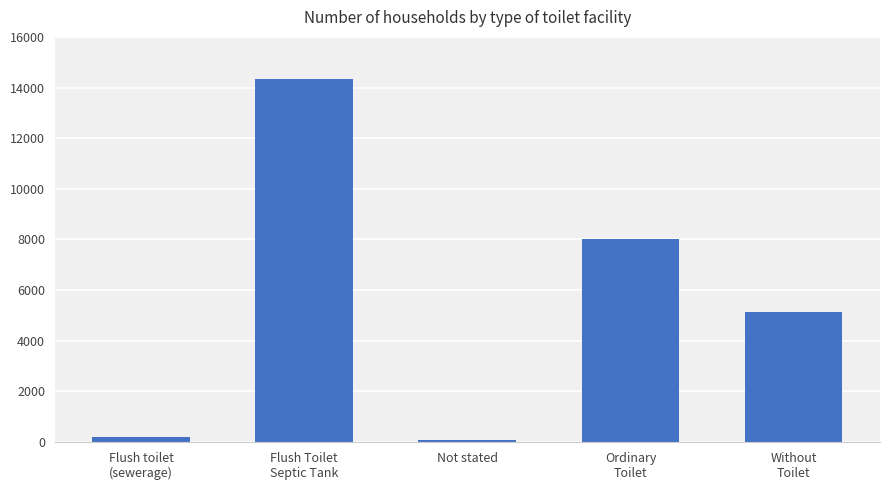

Reading left to right, transcribe all the data shown in this chart.

Flush toilet
(sewerage)=187	Flush Toilet
Septic Tank=14323	Not stated=67	Ordinary
Toilet=8001	Without
Toilet=5149